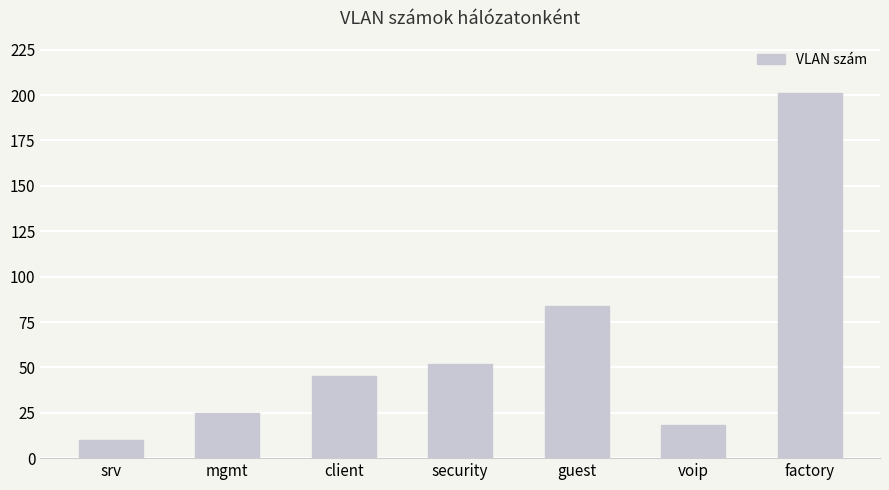

Is it true that the value at client is 28?

False